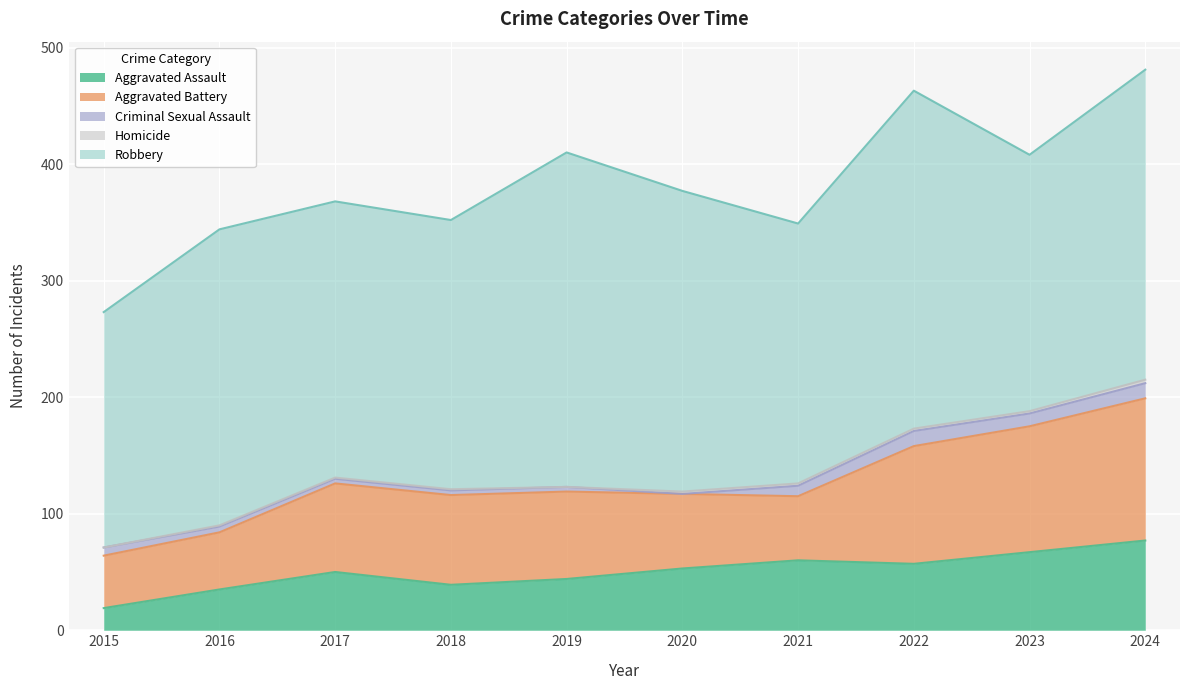

How many interior local peaks does the Aggravated Battery series have?

1